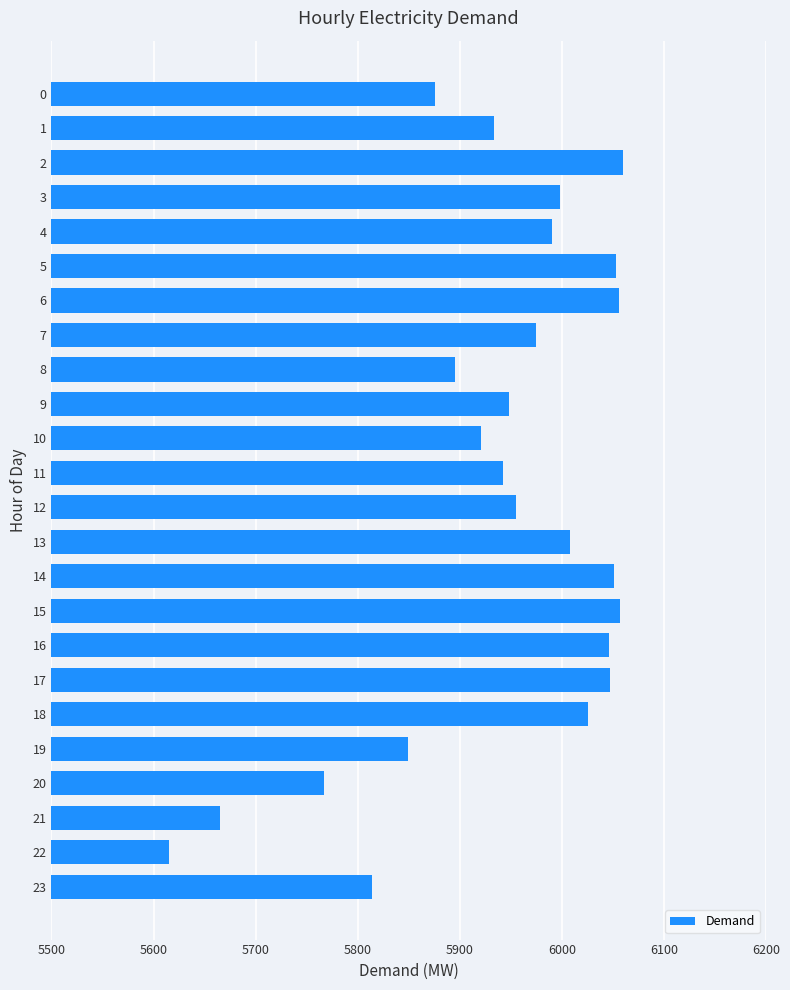

What is the sum of all values?

142548